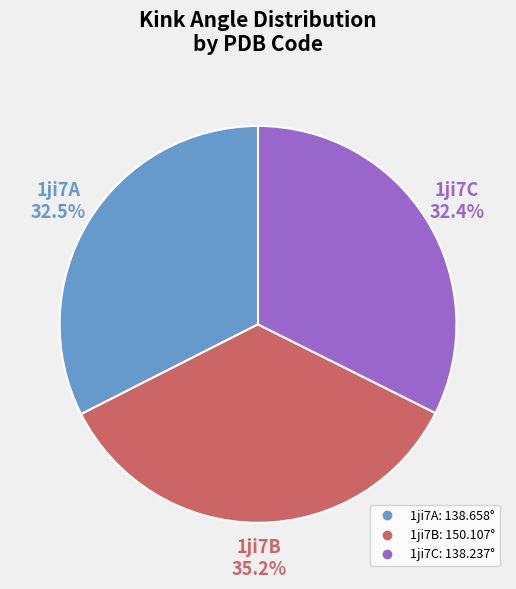

To the nearest percent, what is the combined percentage of 1ji7B and 1ji7A?

68%